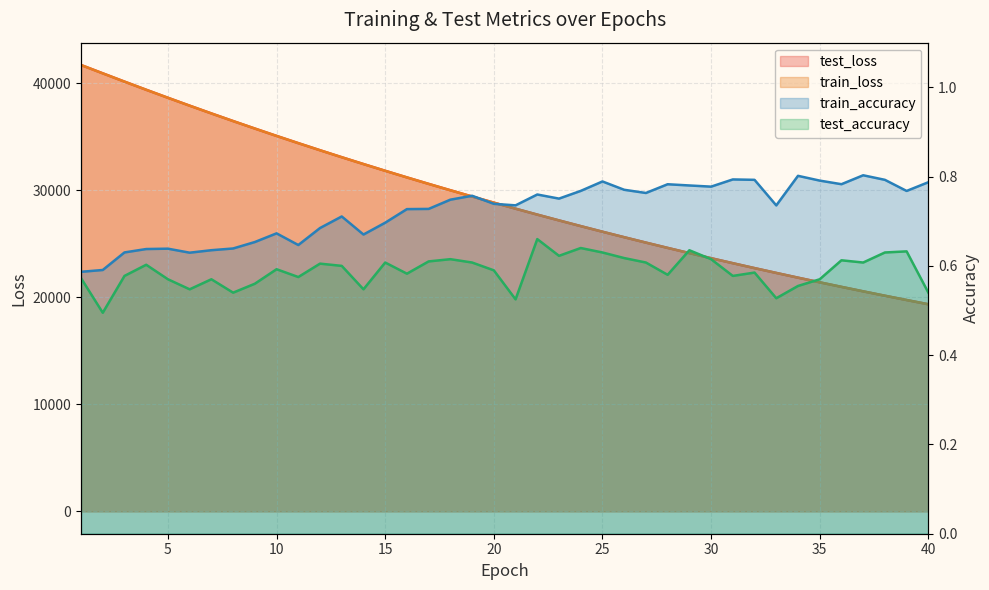

What is the sum of all test_accuracy values?

23.5